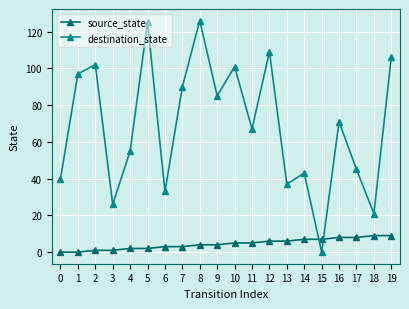

What is the sum of all destination_state values?

1379